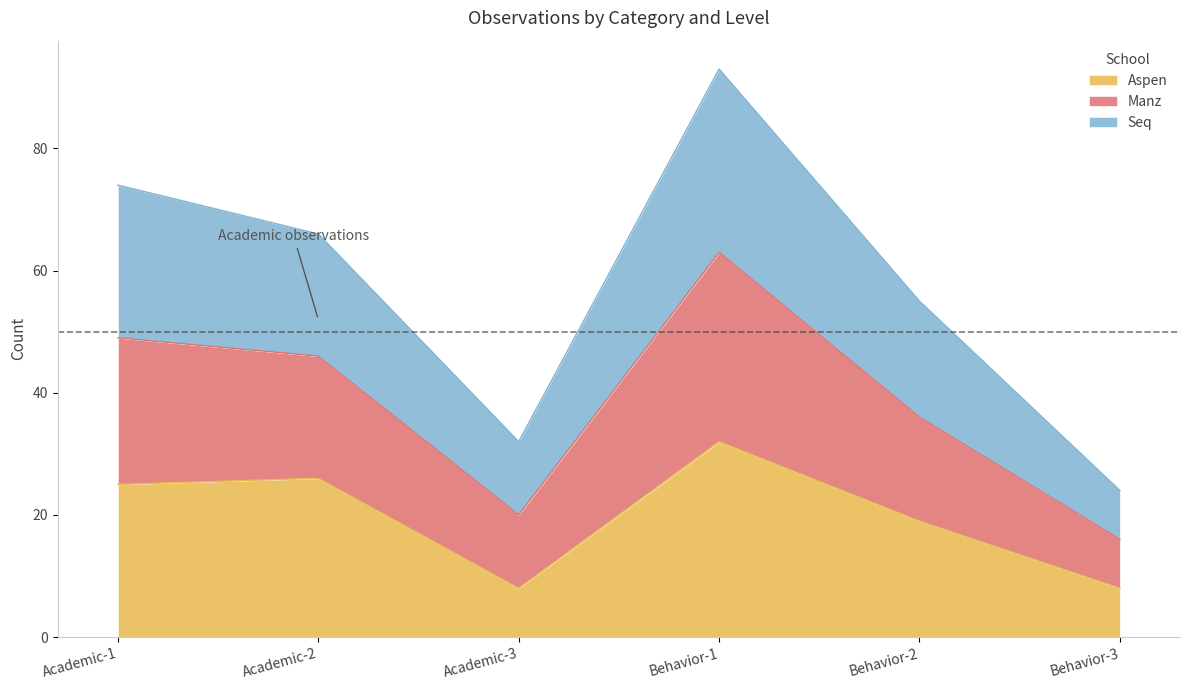

At which category is the sum across all series the highest?

Behavior-1